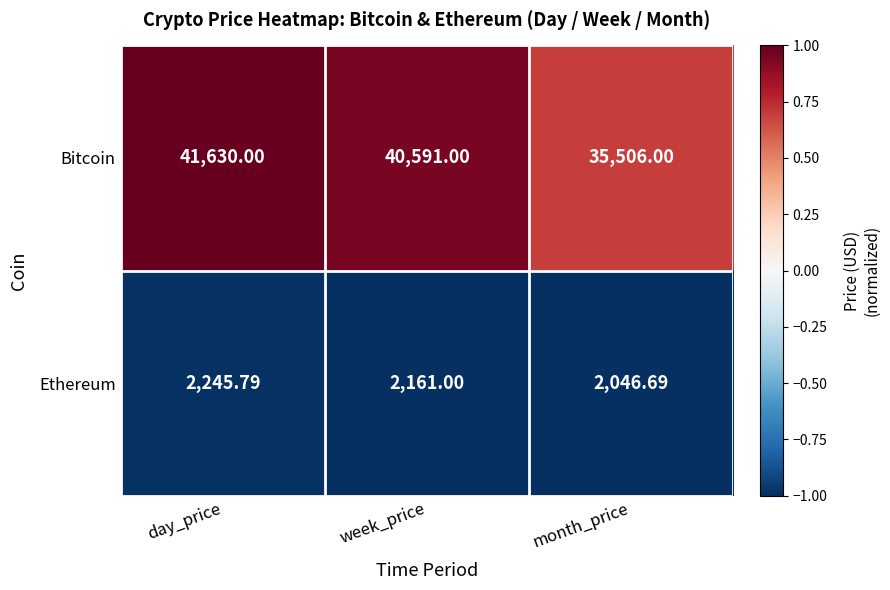

At which category is the sum across all series the highest?

day_price